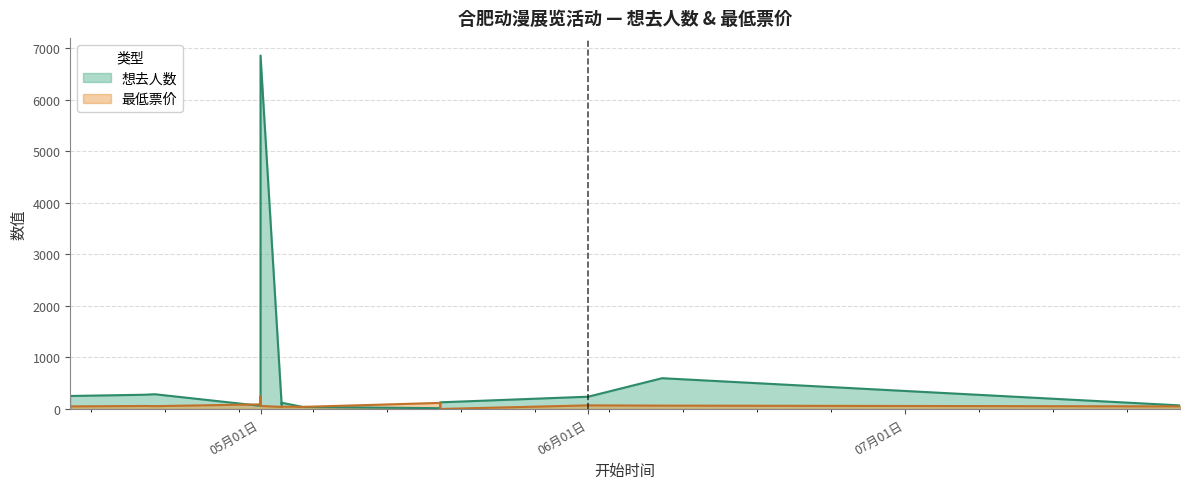

Which series changed the most between 2024-06-01 and 2024-06-08?

想去人数